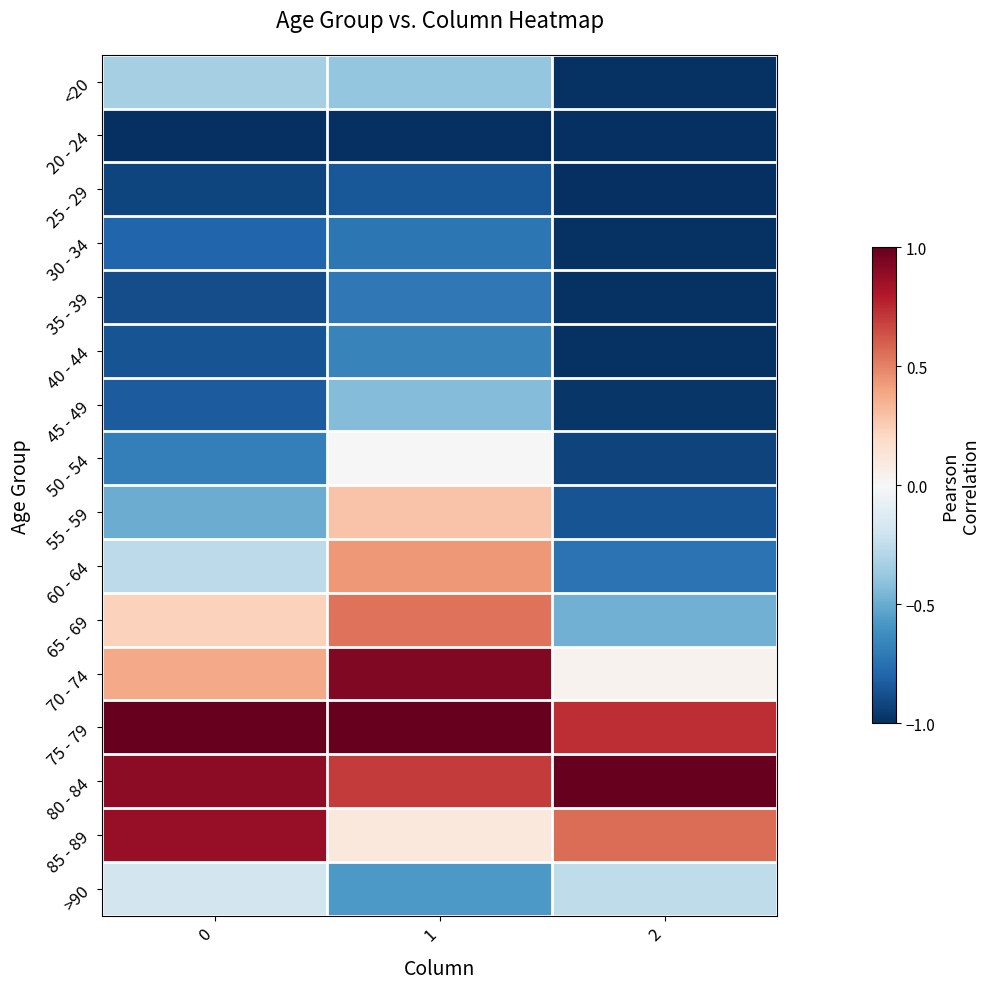

Reading right to left, list all the values displayed in this chart.

row_0: -1.0	-0.4	-0.3
row_1: -1.0	-1.0	-1.0
row_2: -1.0	-0.8	-0.9
row_3: -1.0	-0.7	-0.8
row_4: -1.0	-0.7	-0.9
row_5: -1.0	-0.7	-0.9
row_6: -1.0	-0.4	-0.8
row_7: -0.9	-0.0	-0.7
row_8: -0.9	0.3	-0.5
row_9: -0.7	0.4	-0.3
row_10: -0.5	0.5	0.2
row_11: 0.0	0.9	0.4
row_12: 0.7	1.0	1.0
row_13: 1.0	0.7	0.9
row_14: 0.6	0.1	0.9
row_15: -0.3	-0.6	-0.2